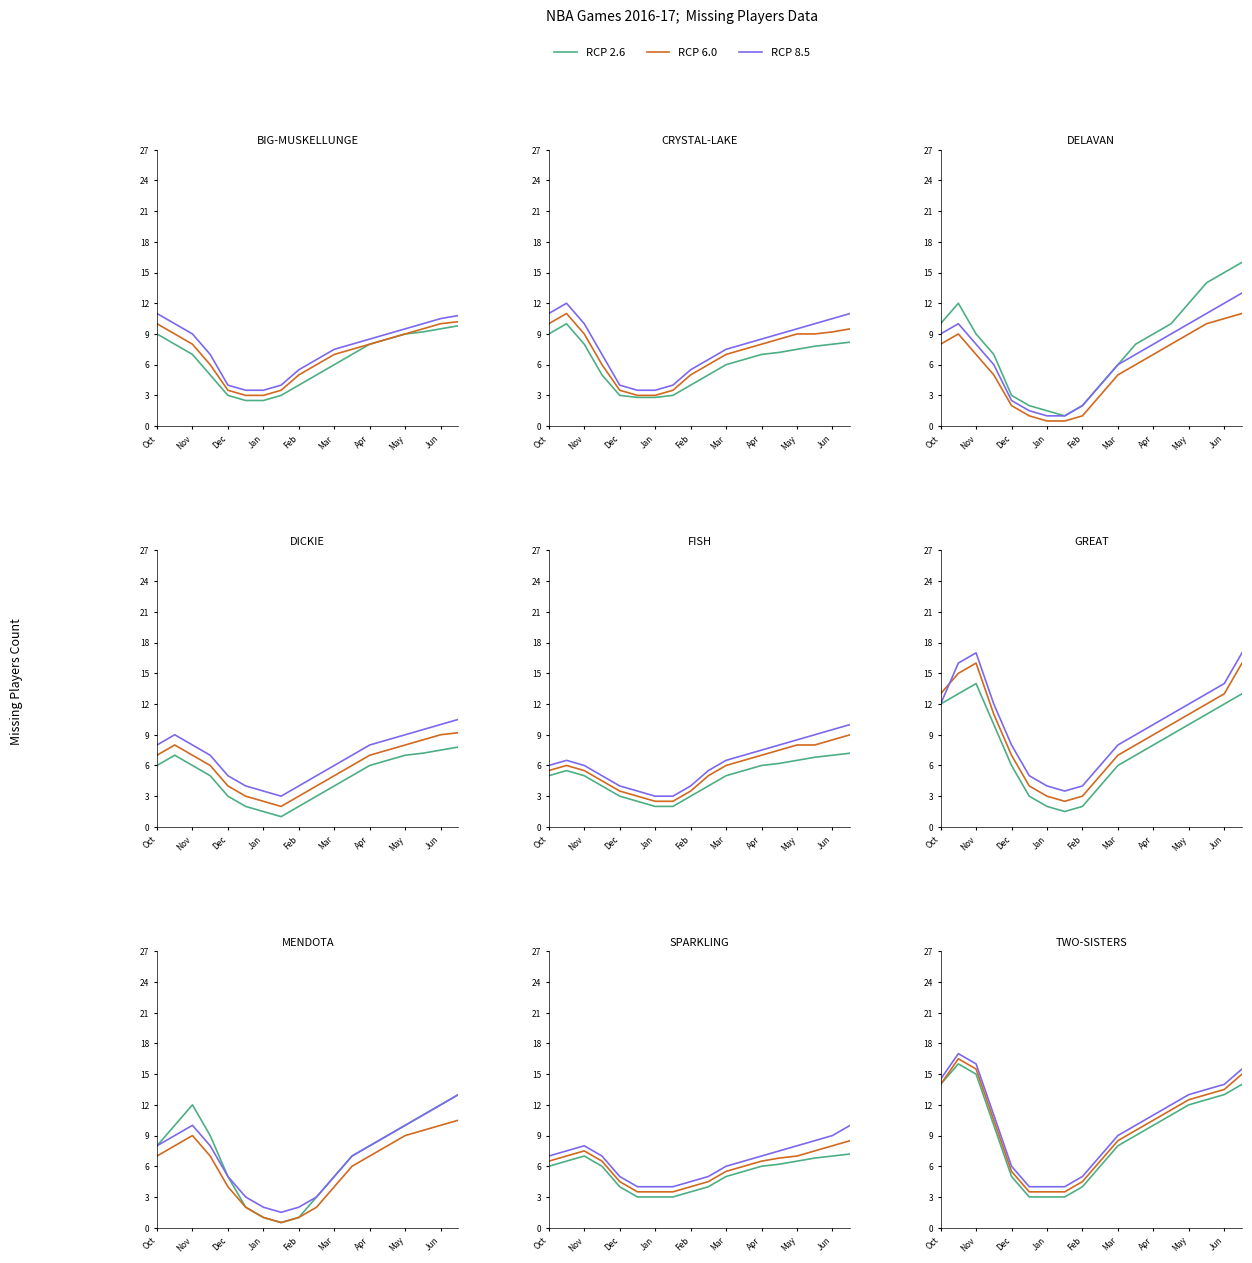

What is the label of the 18th point from the right?

Oct